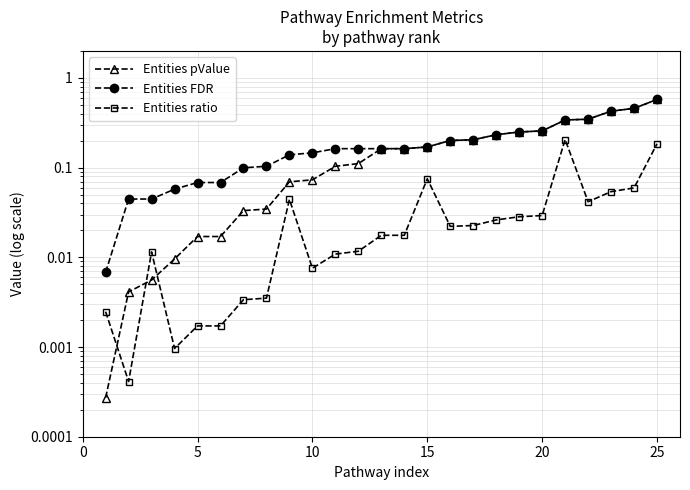

True or false: Entities ratio and Entities FDR cross at least once.

False